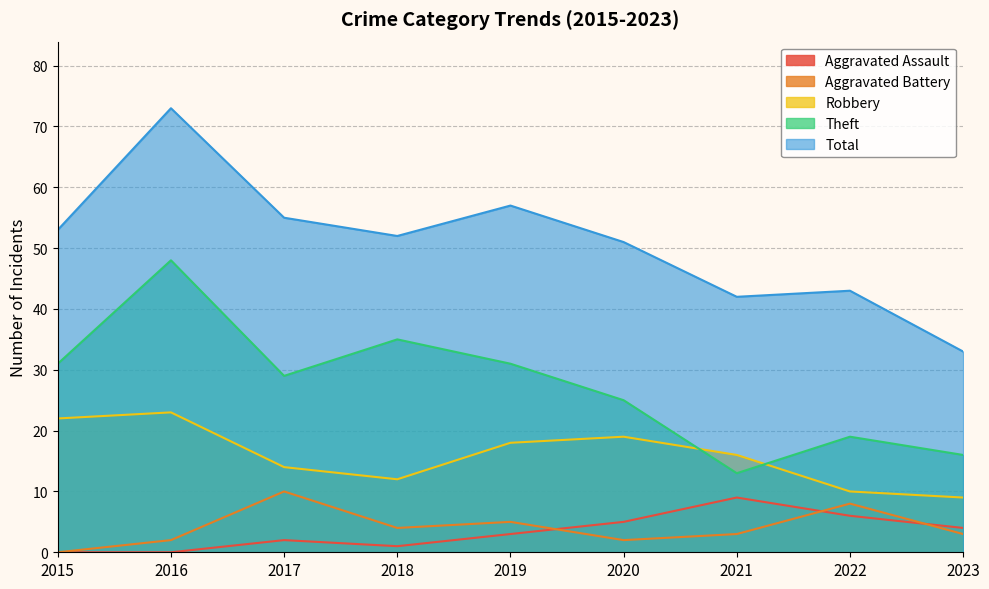

What is the value of the Total point at the 5th from the left?

57